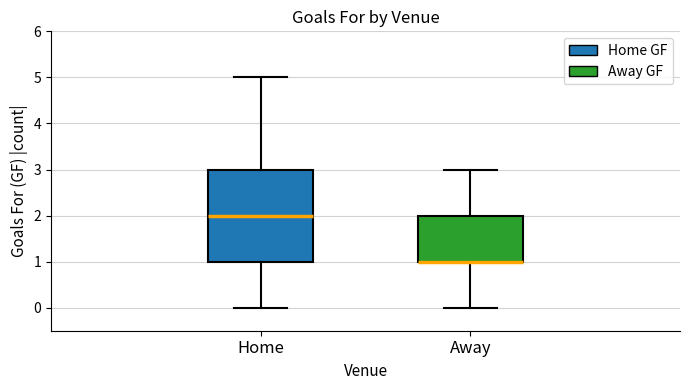

Where does the median line of the box for Home sit on the y-axis? The values are not printed on the chart, so give them approximately, as read against the axis.

2